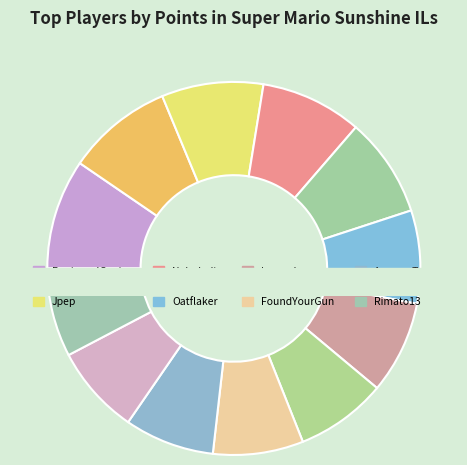

Approximately how many times larger is the value at EquivocalGenius compared to FoundYourGun?

1.2